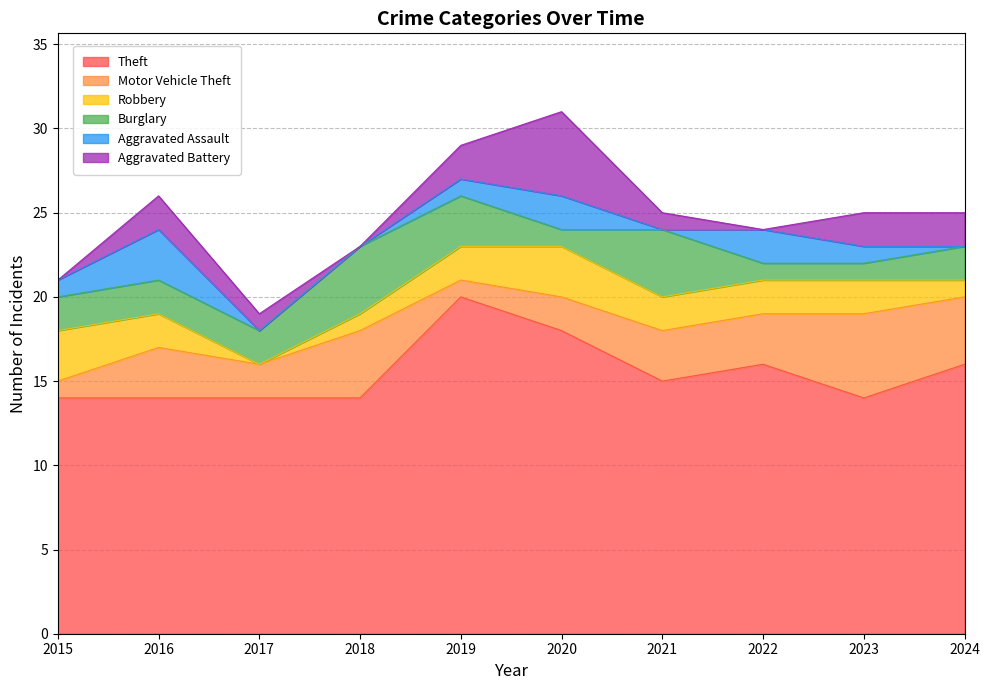

How many intersections are there between Aggravated Battery and Motor Vehicle Theft?

2